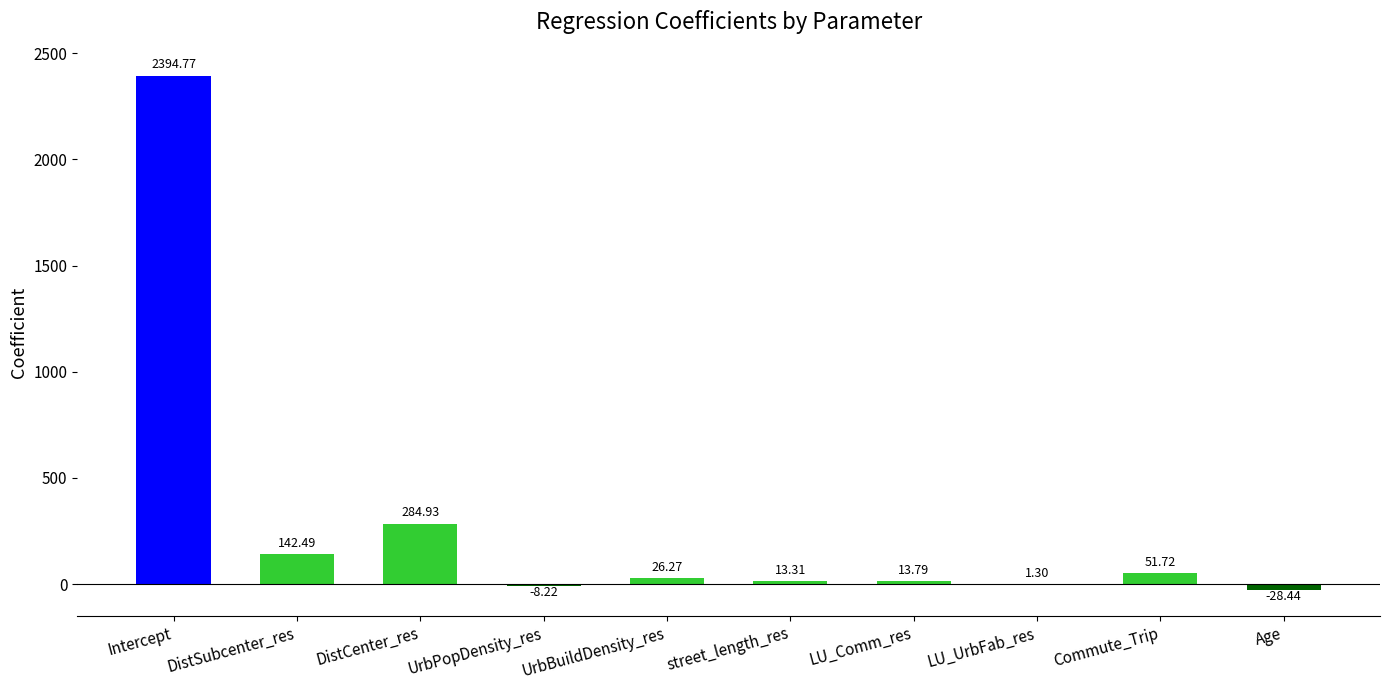

What is the sum of all values?

2891.9